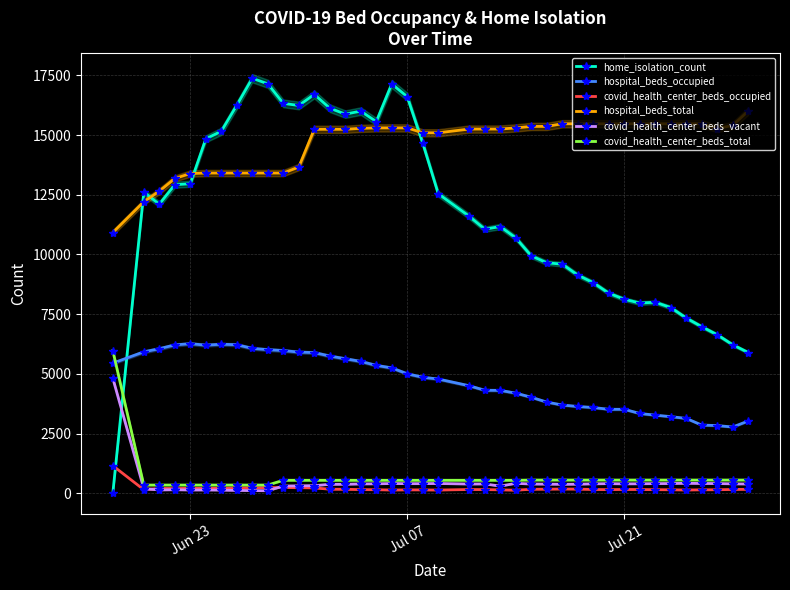

True or false: covid_health_center_beds_vacant has more than 1 points higher than both neighbors.

True